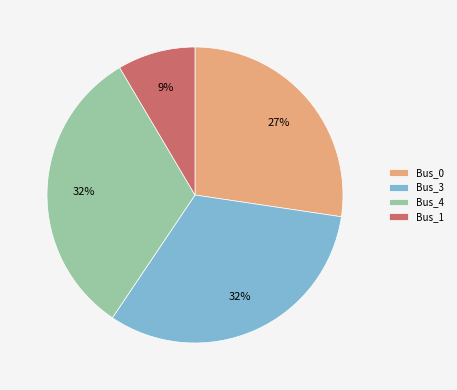

Which category has the smallest portion of the pie?

Bus_1